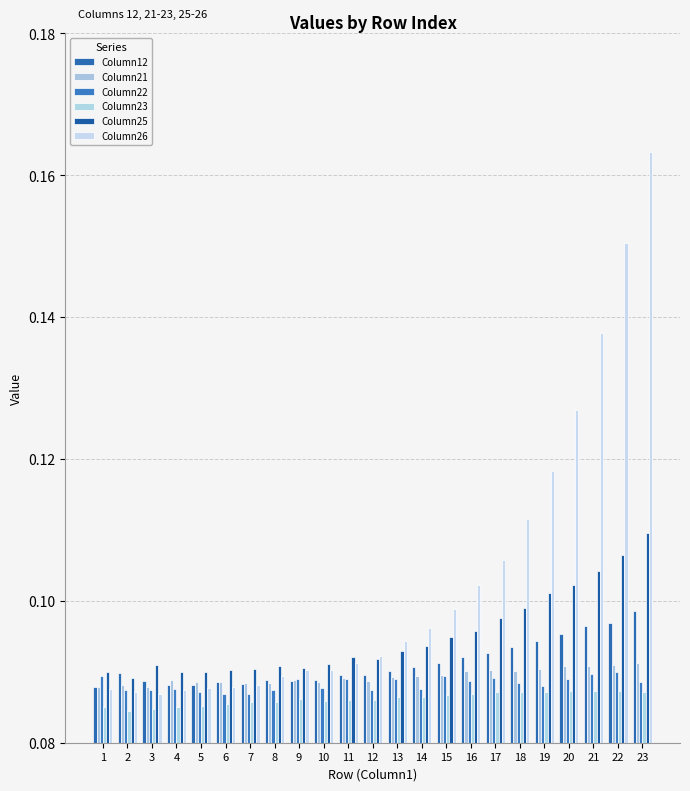

The value of Column23 at 18 is 0.0. True or false?

False